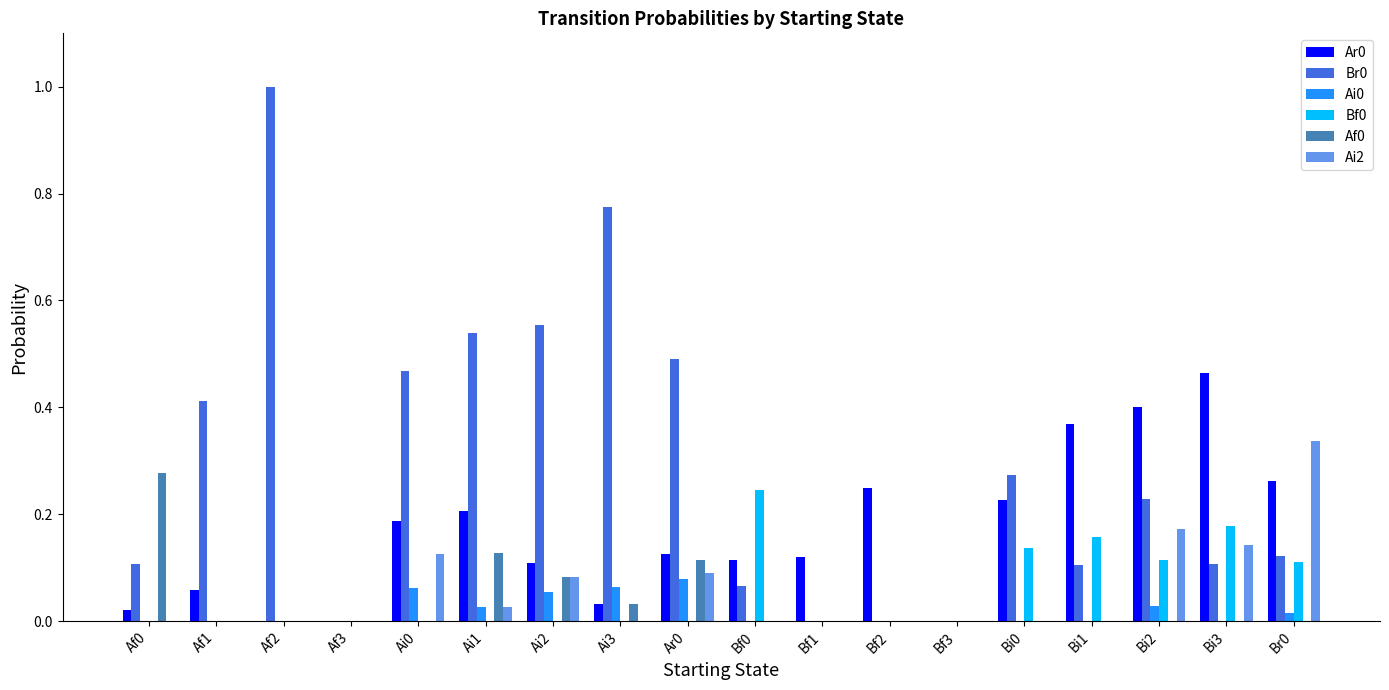

What is the maximum value shown in the chart?

1.0